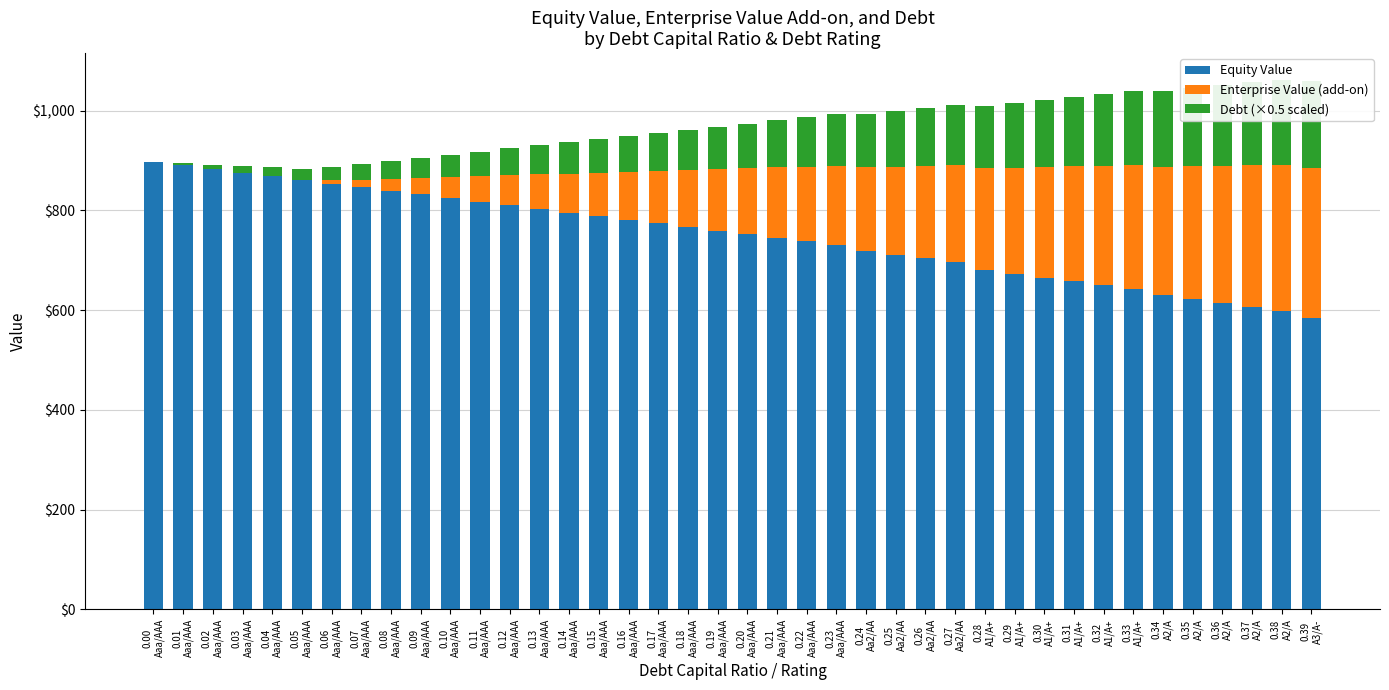

List the labels in order of Equity Value value, largest first.

0.00
Aaa/AAA, 0.01
Aaa/AAA, 0.02
Aaa/AAA, 0.03
Aaa/AAA, 0.04
Aaa/AAA, 0.05
Aaa/AAA, 0.06
Aaa/AAA, 0.07
Aaa/AAA, 0.08
Aaa/AAA, 0.09
Aaa/AAA, 0.10
Aaa/AAA, 0.11
Aaa/AAA, 0.12
Aaa/AAA, 0.13
Aaa/AAA, 0.14
Aaa/AAA, 0.15
Aaa/AAA, 0.16
Aaa/AAA, 0.17
Aaa/AAA, 0.18
Aaa/AAA, 0.19
Aaa/AAA, 0.20
Aaa/AAA, 0.21
Aaa/AAA, 0.22
Aaa/AAA, 0.23
Aaa/AAA, 0.24
Aa2/AA, 0.25
Aa2/AA, 0.26
Aa2/AA, 0.27
Aa2/AA, 0.28
A1/A+, 0.29
A1/A+, 0.30
A1/A+, 0.31
A1/A+, 0.32
A1/A+, 0.33
A1/A+, 0.34
A2/A, 0.35
A2/A, 0.36
A2/A, 0.37
A2/A, 0.38
A2/A, 0.39
A3/A-